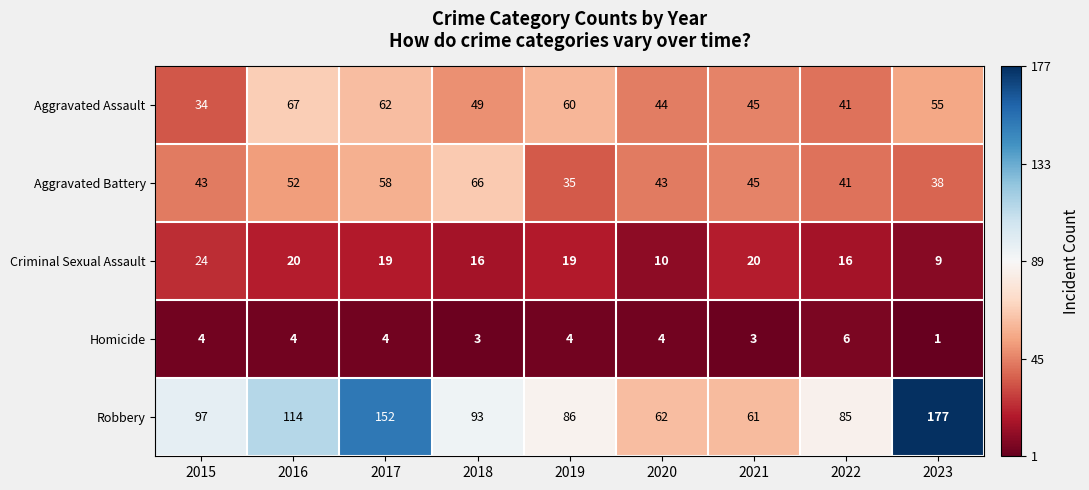

At which category does the chart reach its minimum across all series?

2023